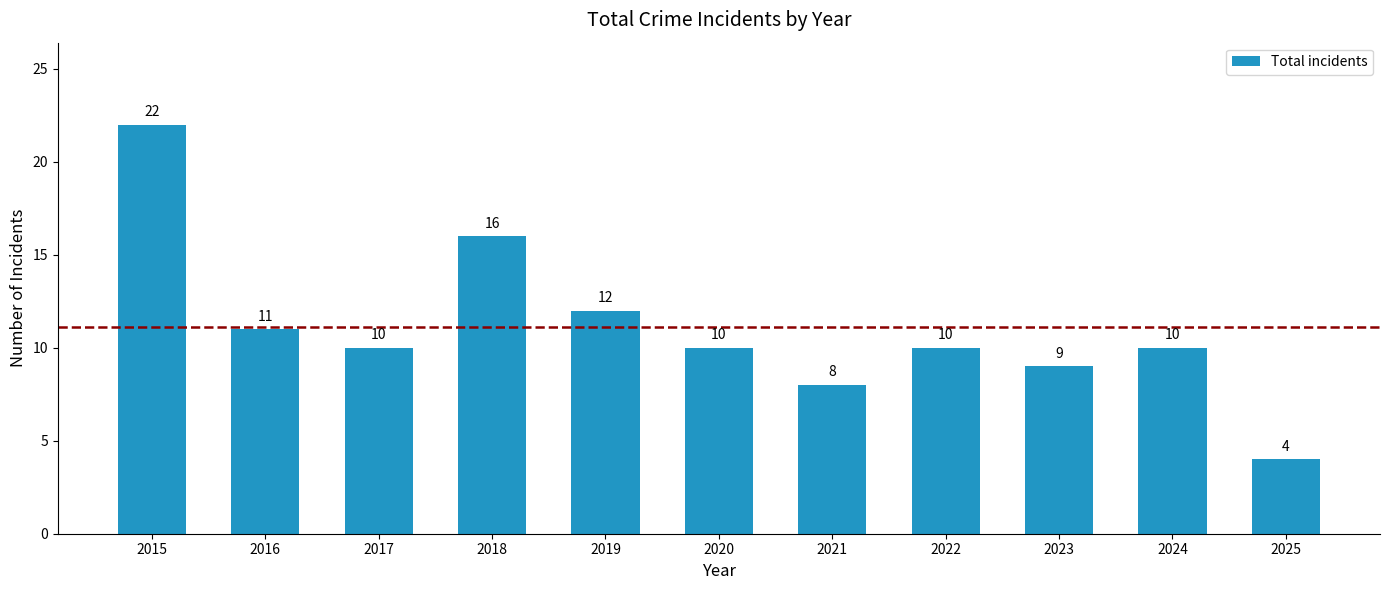

The value at 2022 is 4. True or false?

False